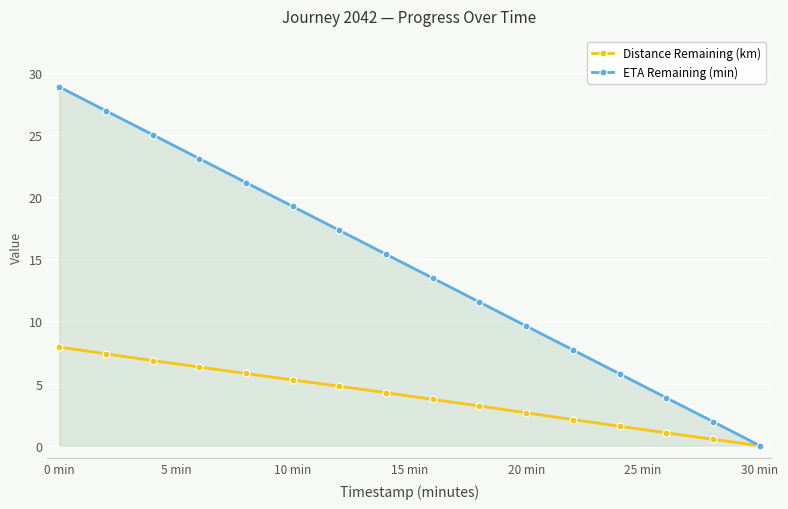

Reading left to right, list all the values displayed in this chart.

Distance Remaining (km): 7.9	7.4	6.9	6.3	5.8	5.3	4.8	4.3	3.7	3.2	2.6	2.1	1.6	1.0	0.5	0.0
ETA Remaining (min): 28.9	27.0	25.1	23.1	21.2	19.3	17.3	15.4	13.5	11.6	9.6	7.7	5.8	3.9	1.9	0.0